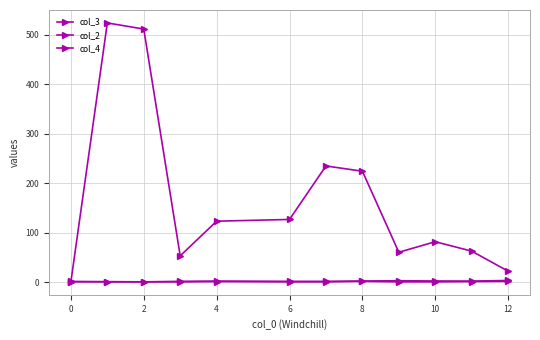

True or false: col_3 and col_2 intersect in this chart.

False